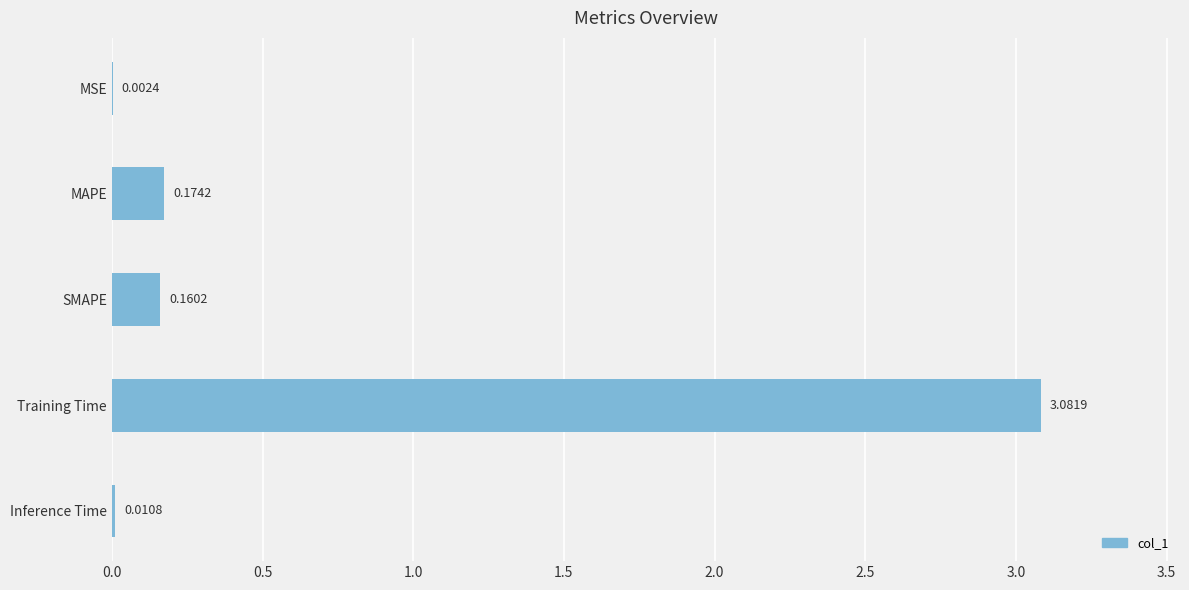

What is the average value?

0.7